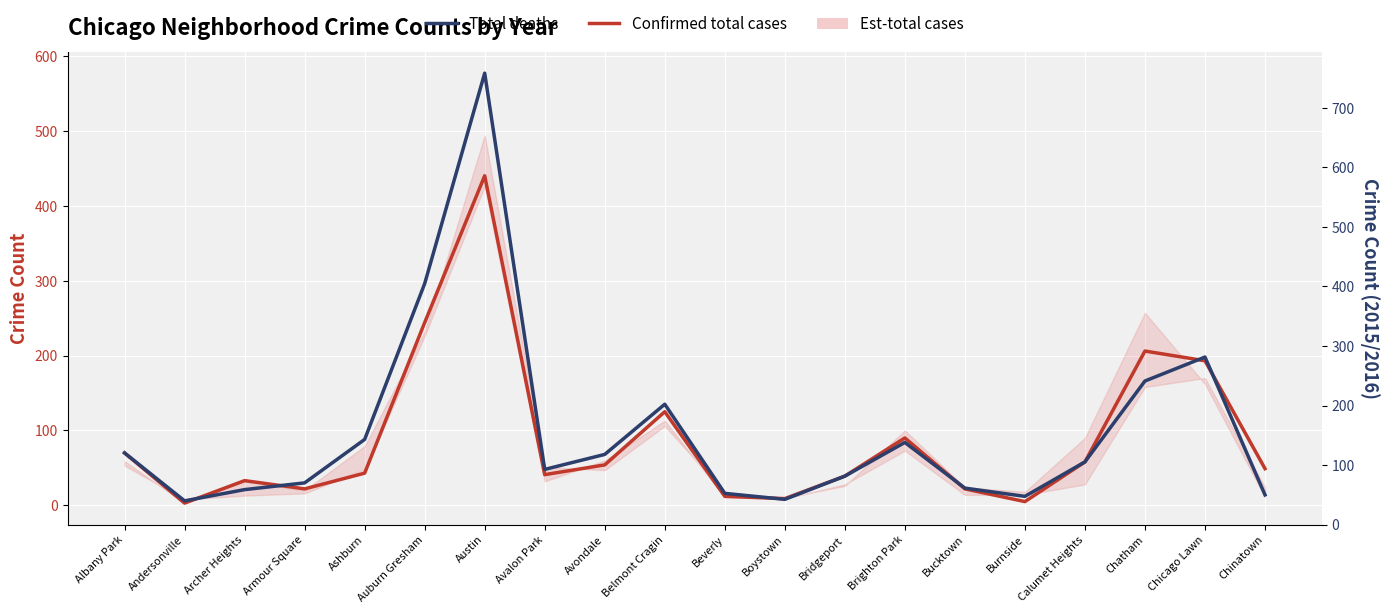

Rank the series by their average value, from highest to lowest.

Total deaths, Confirmed total cases